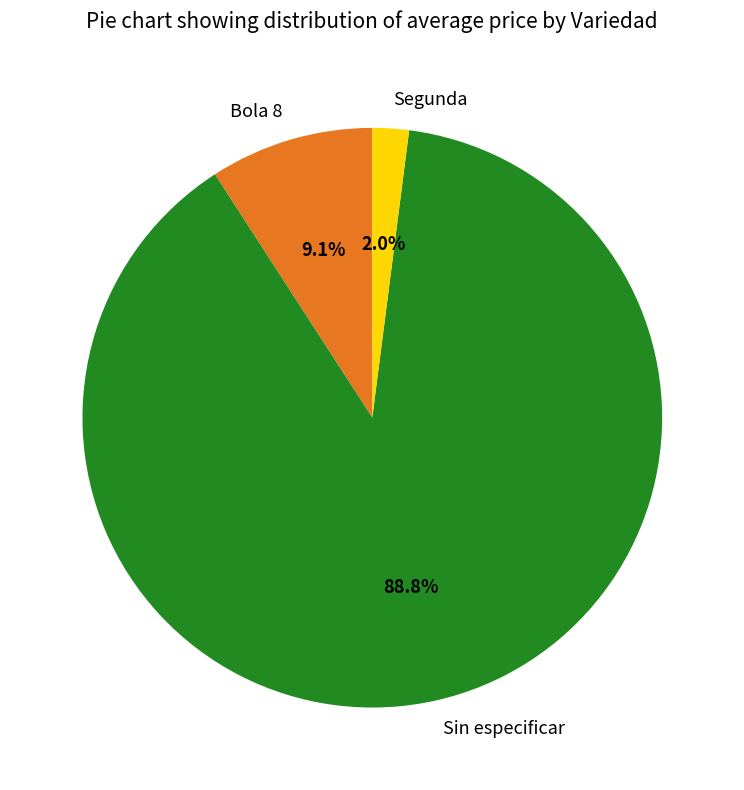

Which has a higher value, Sin especificar or Bola 8?

Sin especificar